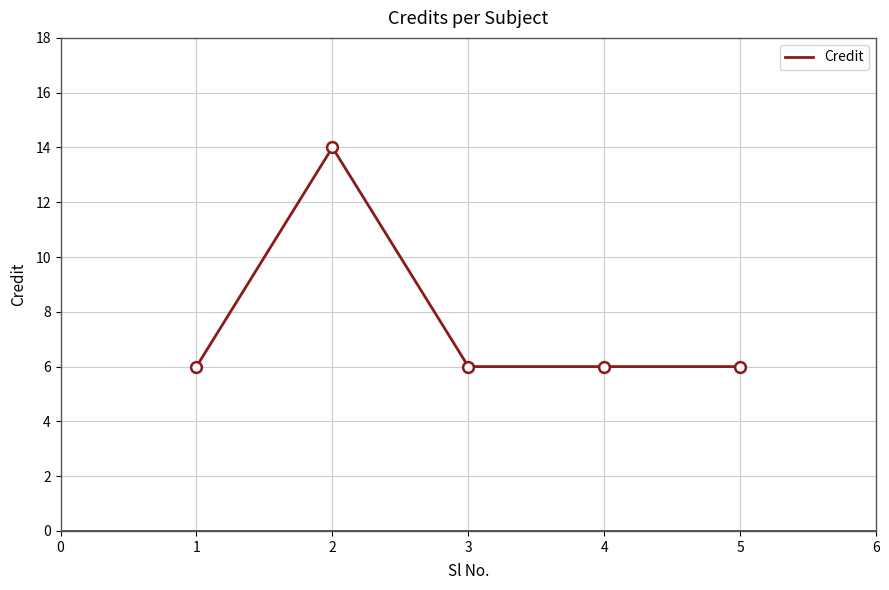

Approximately how many times larger is the value at 2 compared to 1?

2.3